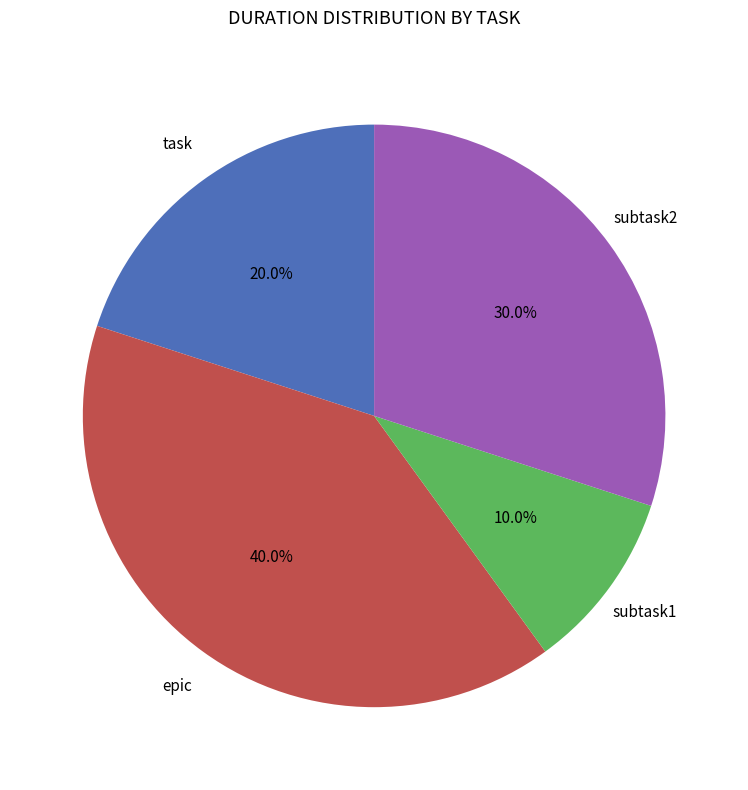

Does any single category account for the majority?

No